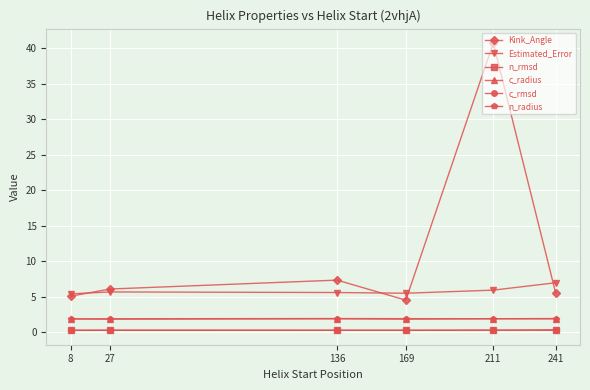

The value of n_rmsd at 169 is 0.3. True or false?

True